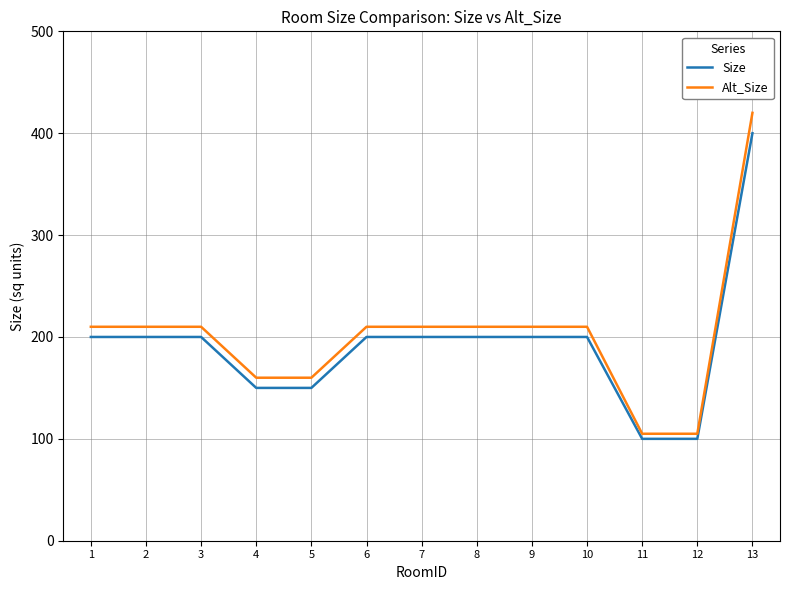

True or false: Alt_Size and Size cross at least once.

False